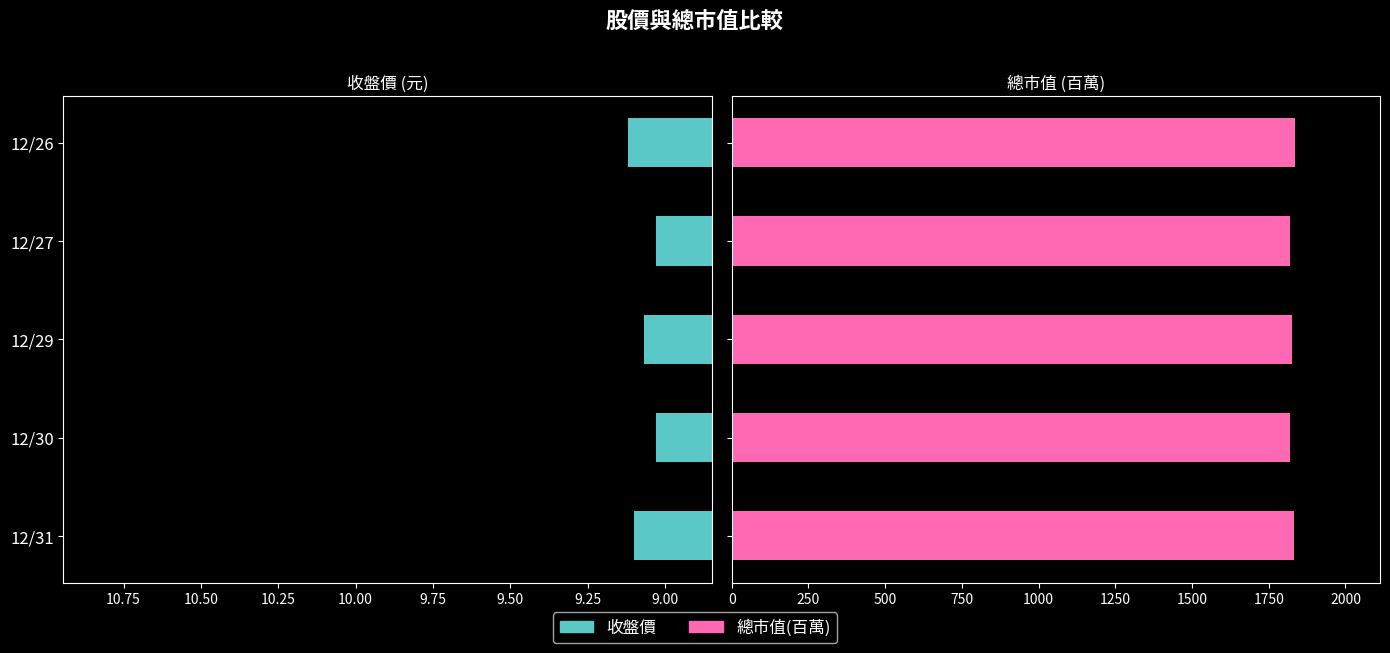

How many groups of bars are there?

5